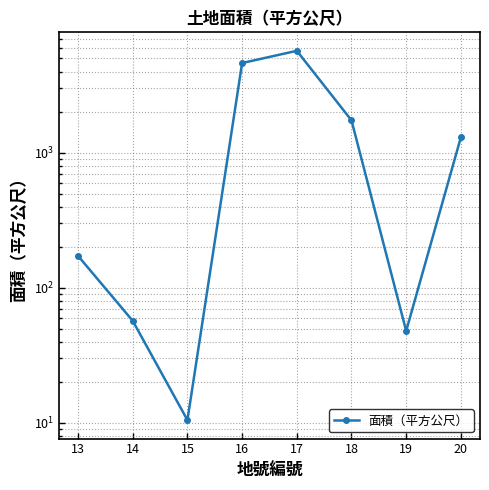

What is the value of the 8th point from the left?

1302.6